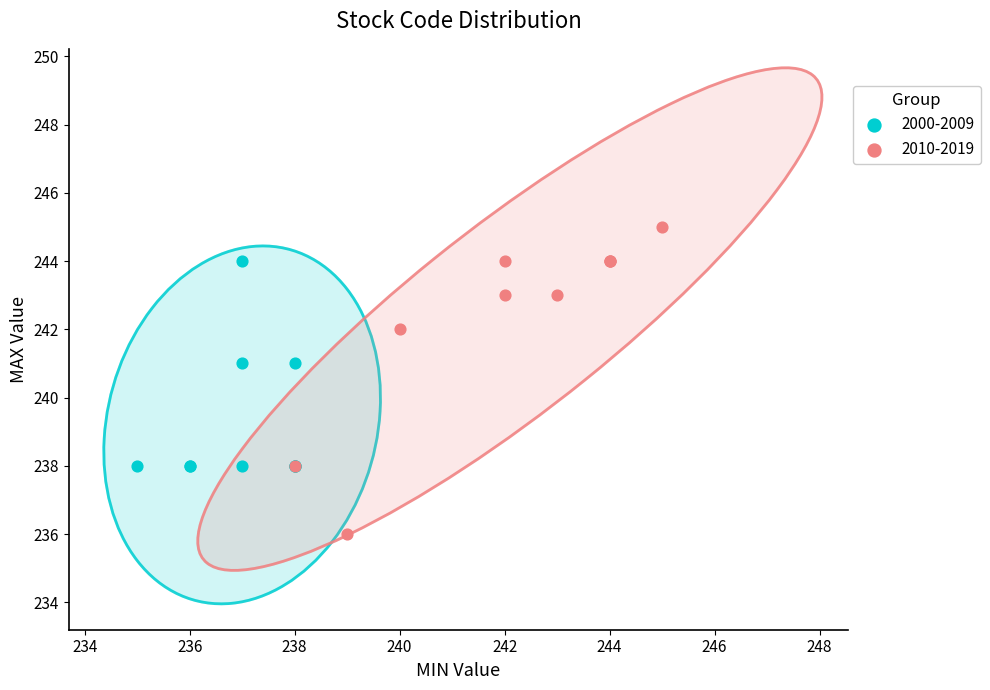

Which series reaches the maximum Y coordinate?

2010-2019